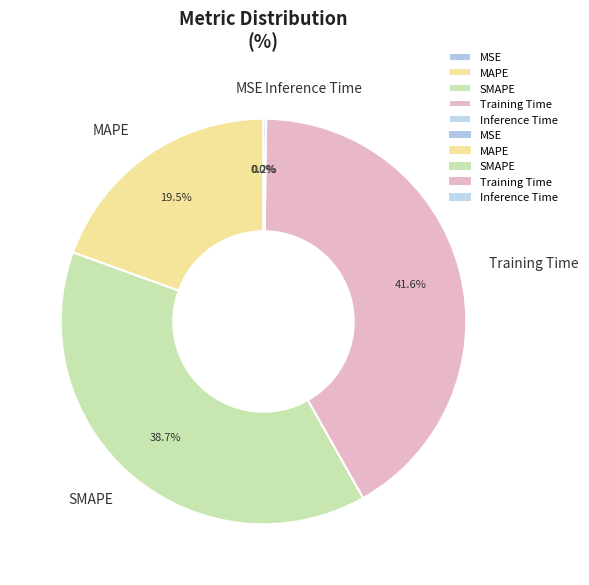

How much of the chart is everything except SMAPE?

61.3%